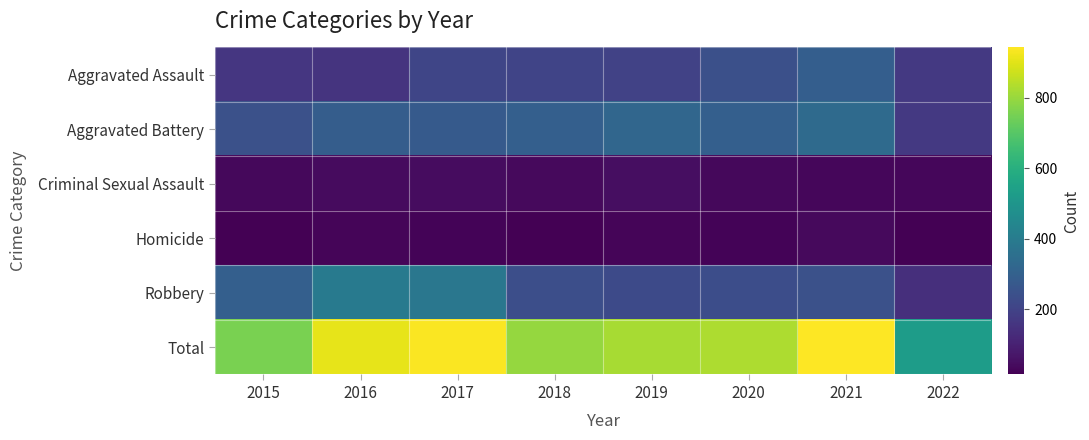

At how many categories does at least one series exceed 922?

2